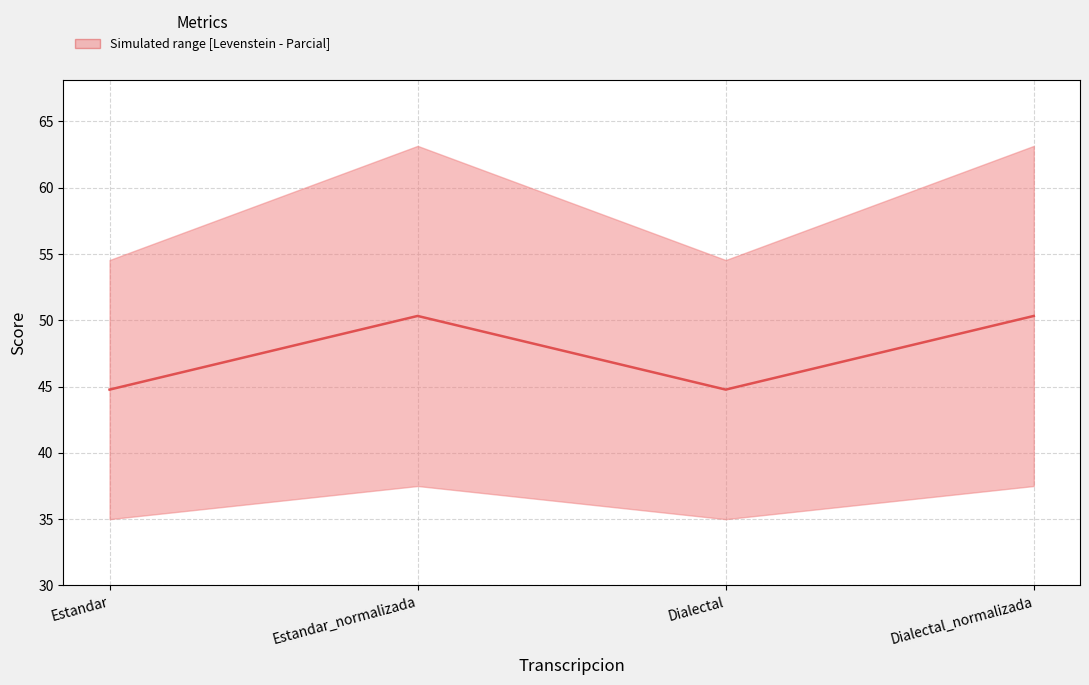

Is this an area chart (filled region under the line)?

No